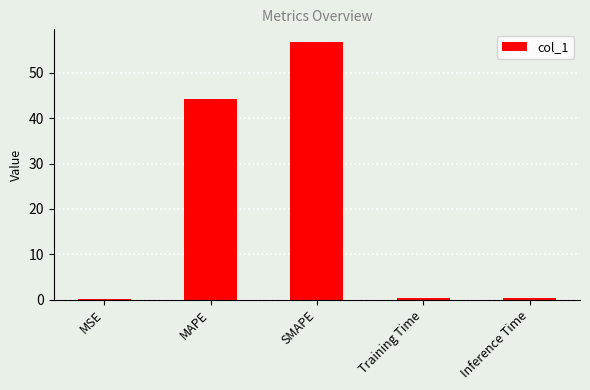

The value at MAPE is 20.9. True or false?

False